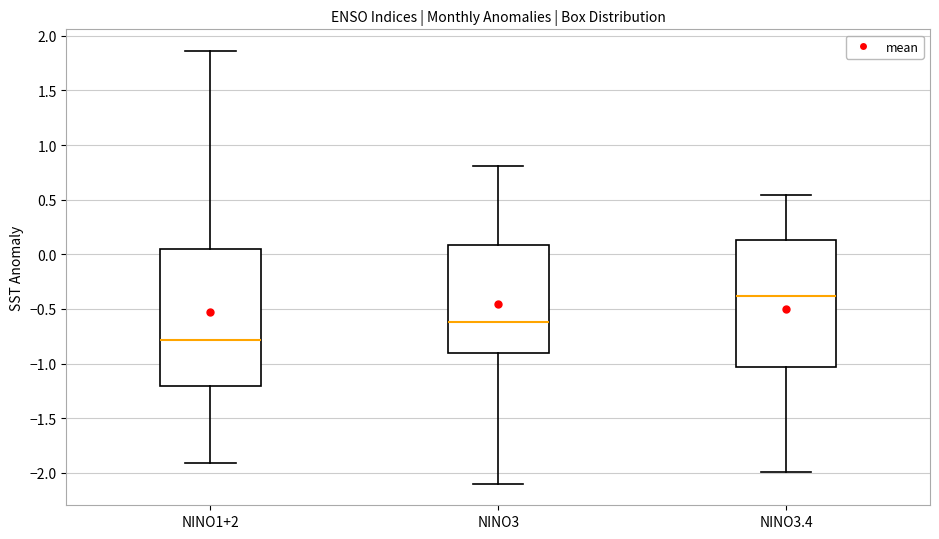

Reading left to right, read every box against the y-axis: the position of its median line, the range the box covers, and the ends of its whiskers. The values are not printed on the chart, so give them approximately, as read against the axis.

NINO1+2: median -0.80, box -1.20 to 0.05, whiskers -1.90 to 1.85
NINO3: median -0.60, box -0.90 to 0.10, whiskers -2.10 to 0.80
NINO3.4: median -0.40, box -1.05 to 0.15, whiskers -2.00 to 0.55